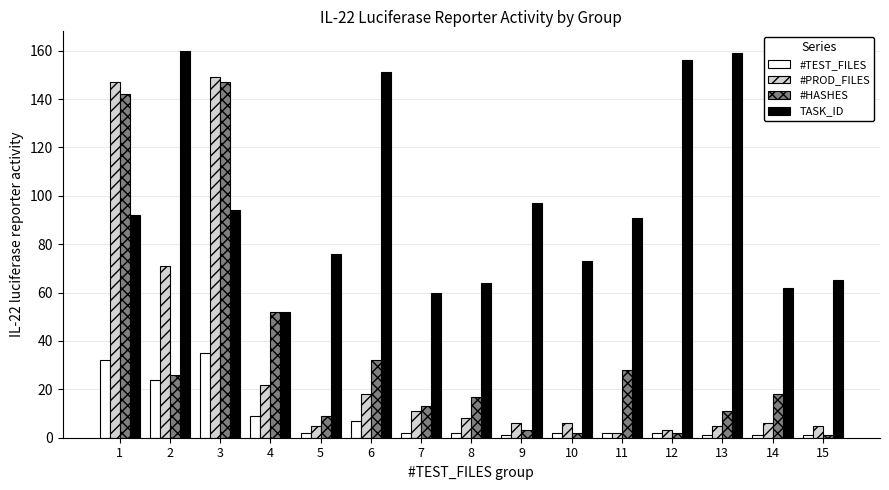

At 7, list the series in order from smallest to largest.

#TEST_FILES, #PROD_FILES, #HASHES, TASK_ID